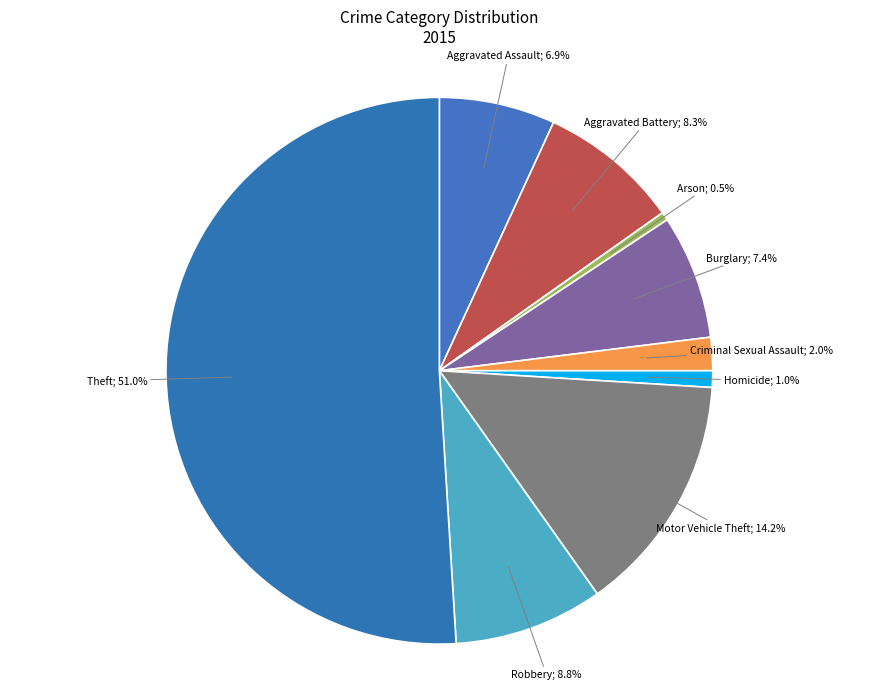

How many slices are in this pie chart?

9